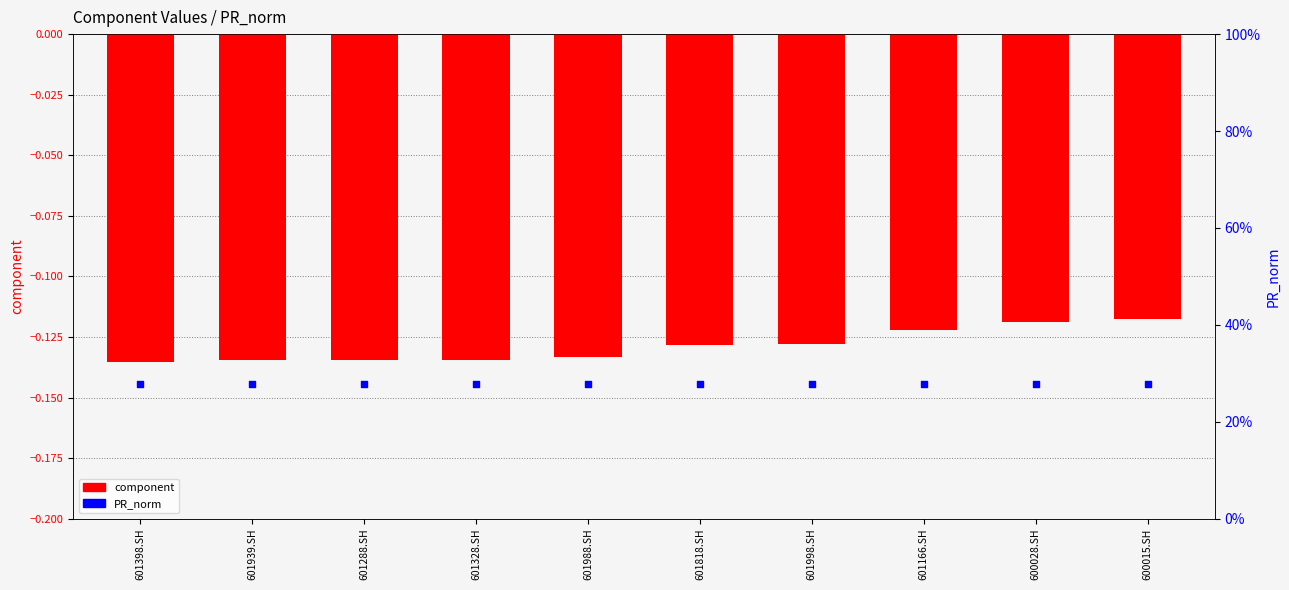

At how many categories does at least one series exceed 0?

10